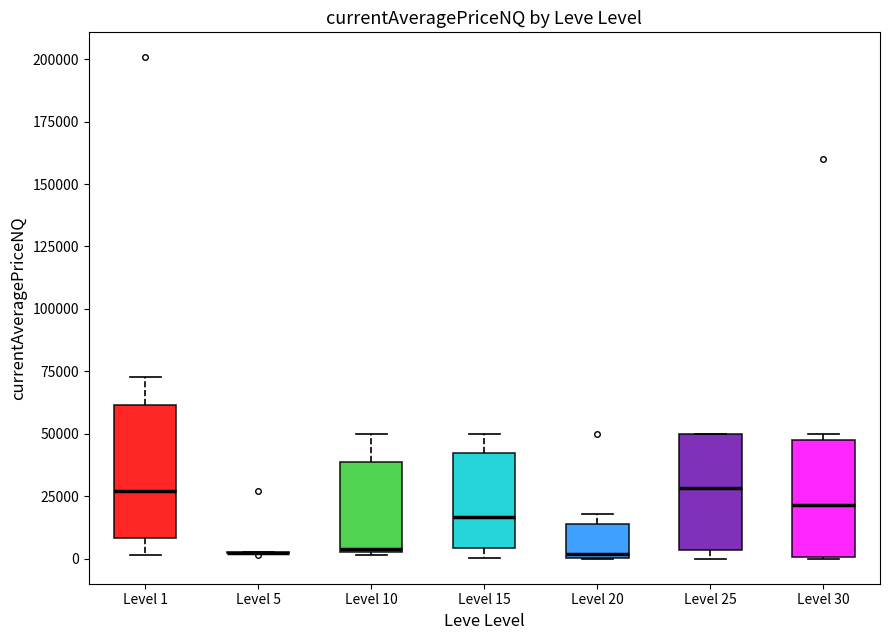

Where is the lower edge of the box for Level 20 on the y-axis? The values are not printed on the chart, so give them approximately, as read against the axis.

0